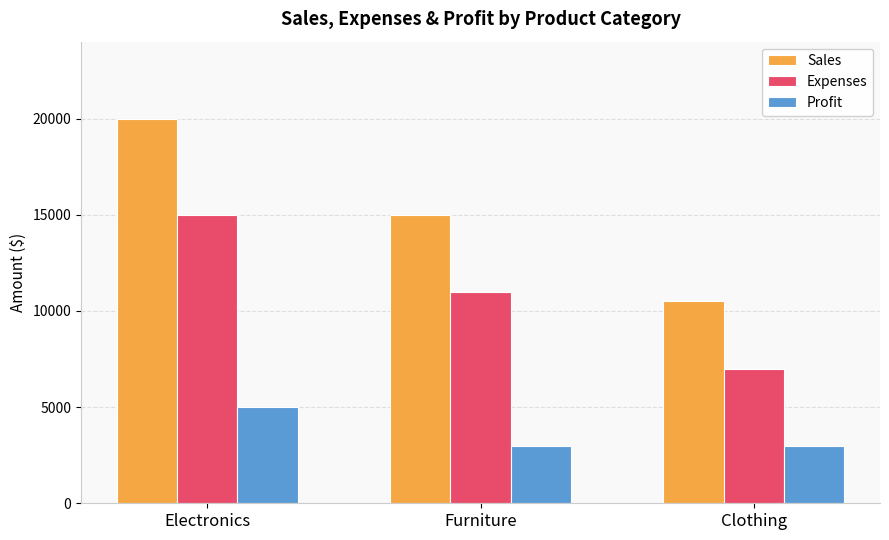

List the series in order of their overall mean, highest first.

Sales, Expenses, Profit